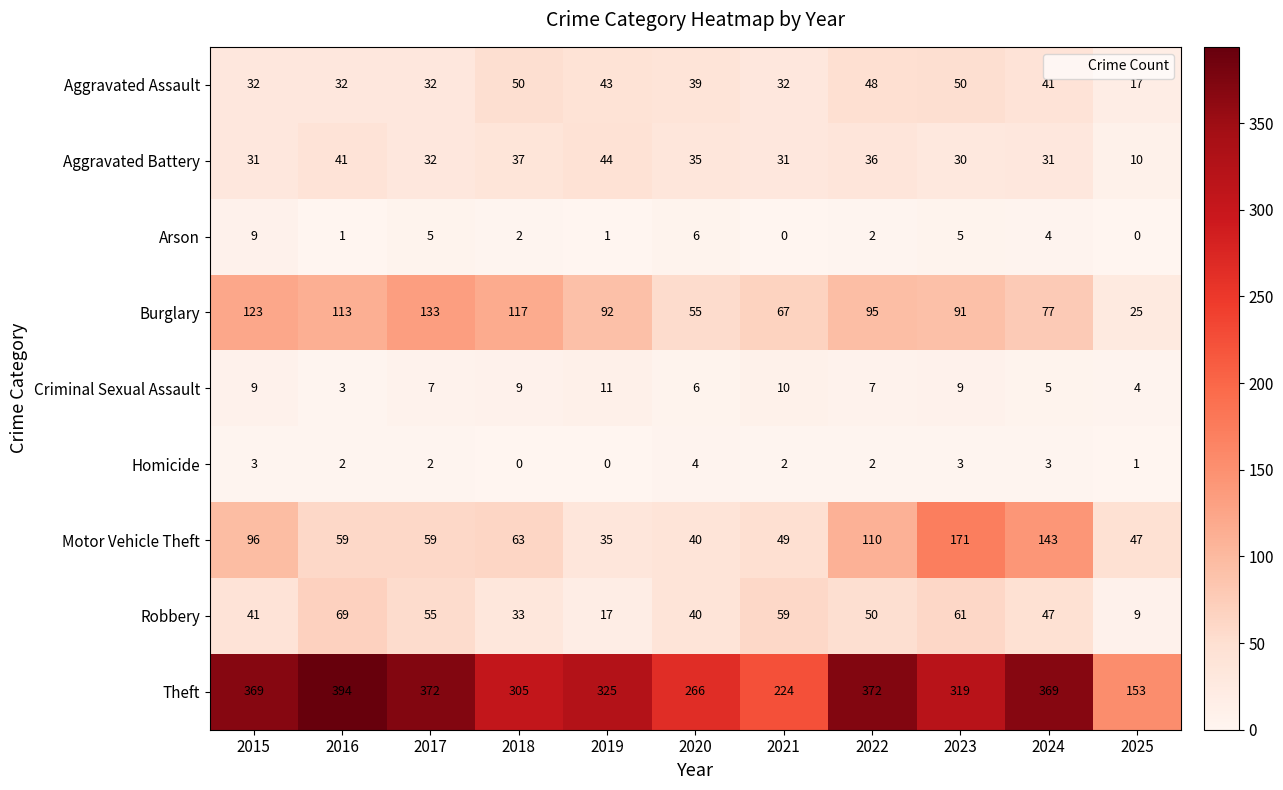

Between 2016 and 2020, which series saw the biggest shift?

Theft